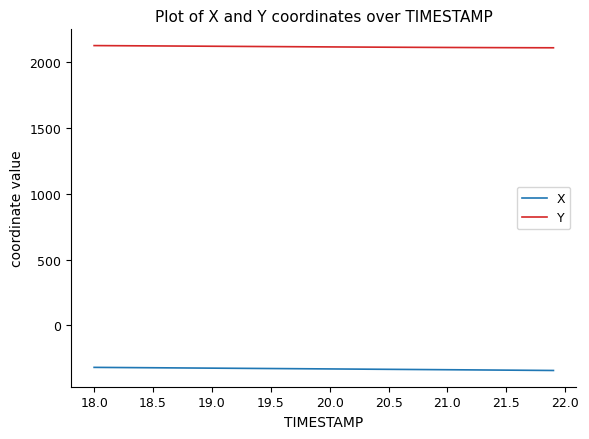

True or false: Y and X intersect in this chart.

False